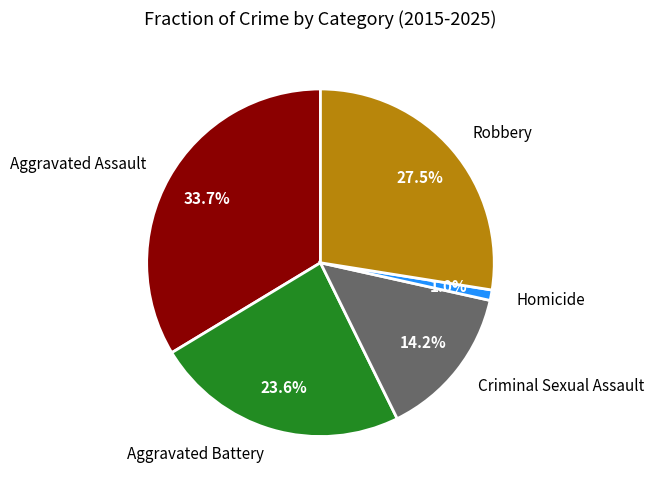

Is there any slice that represents more than half of the pie?

No